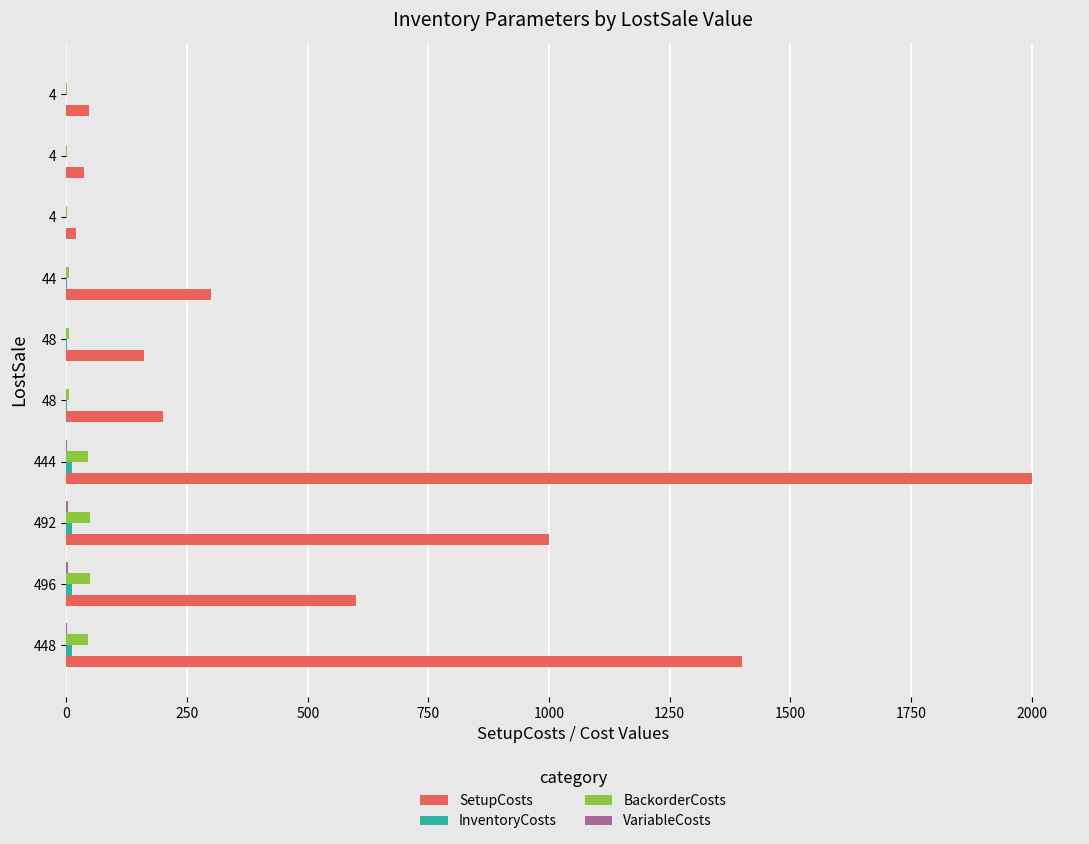

How many categories are shown in the chart?

10